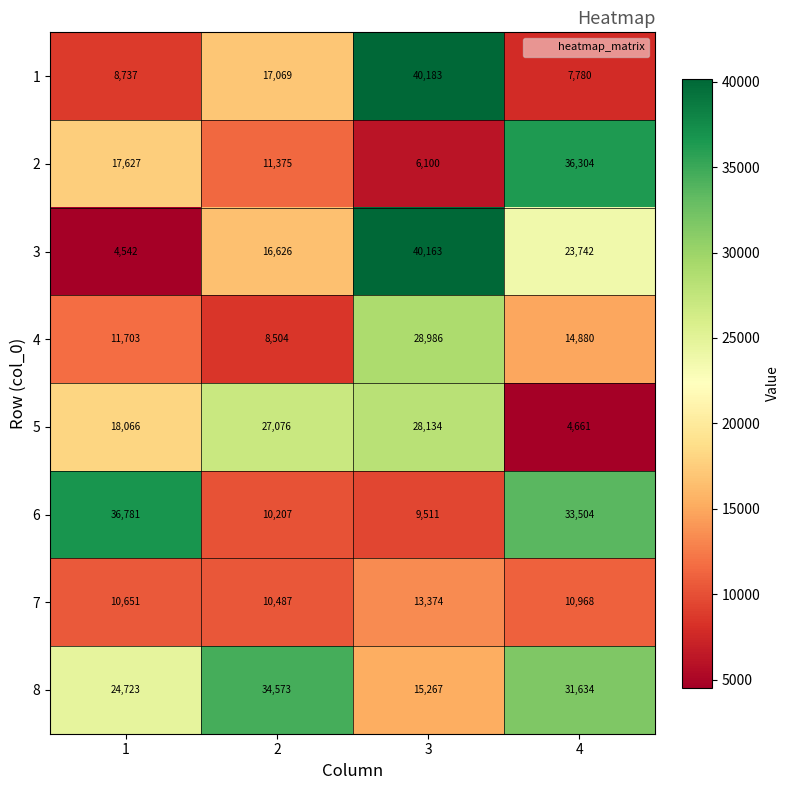

At how many categories does at least one series exceed 17877?

4